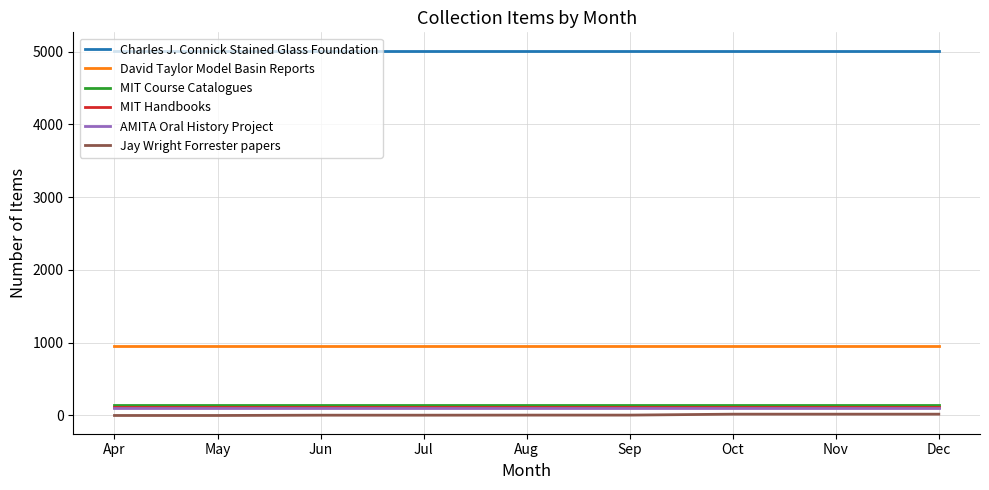

What is the approximate value of Charles J. Connick Stained Glass Foundation at Aug?

5014